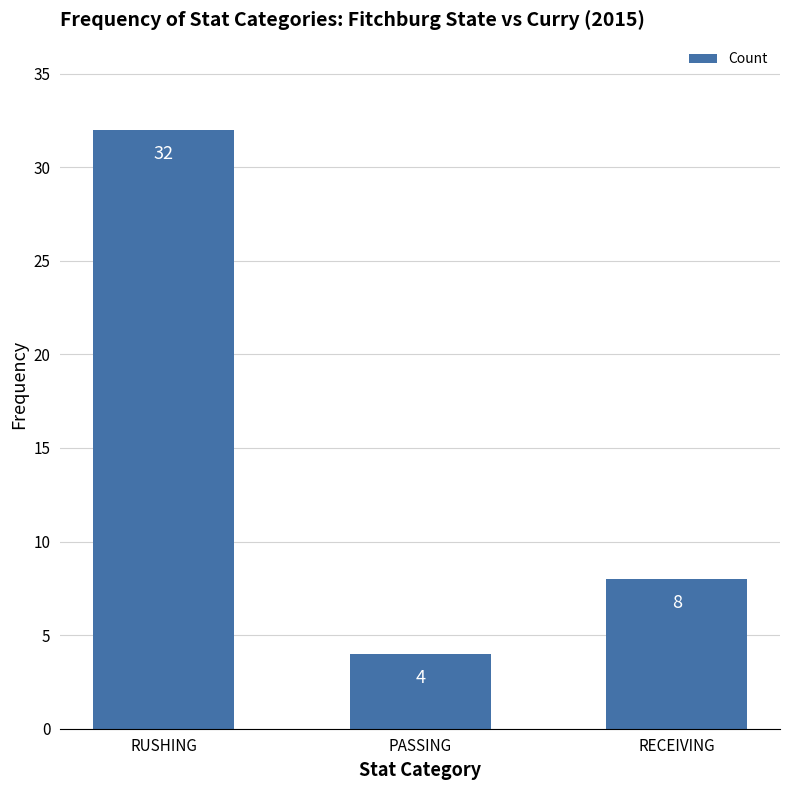

What is the minimum value shown in the chart?

4